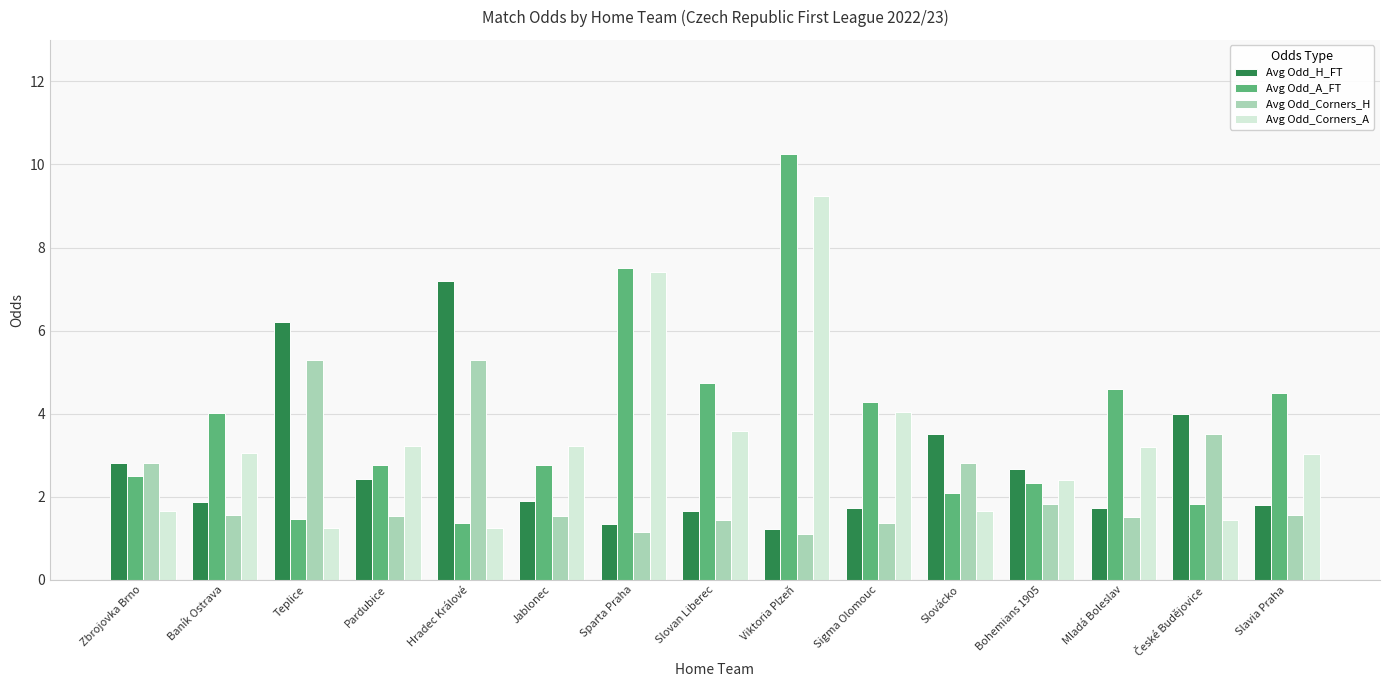

How many bars are there in each group?

4